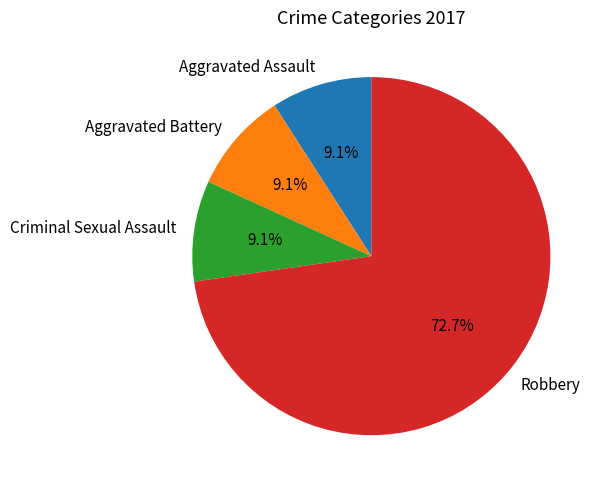

To the nearest percent, what is the average slice percentage?

25%